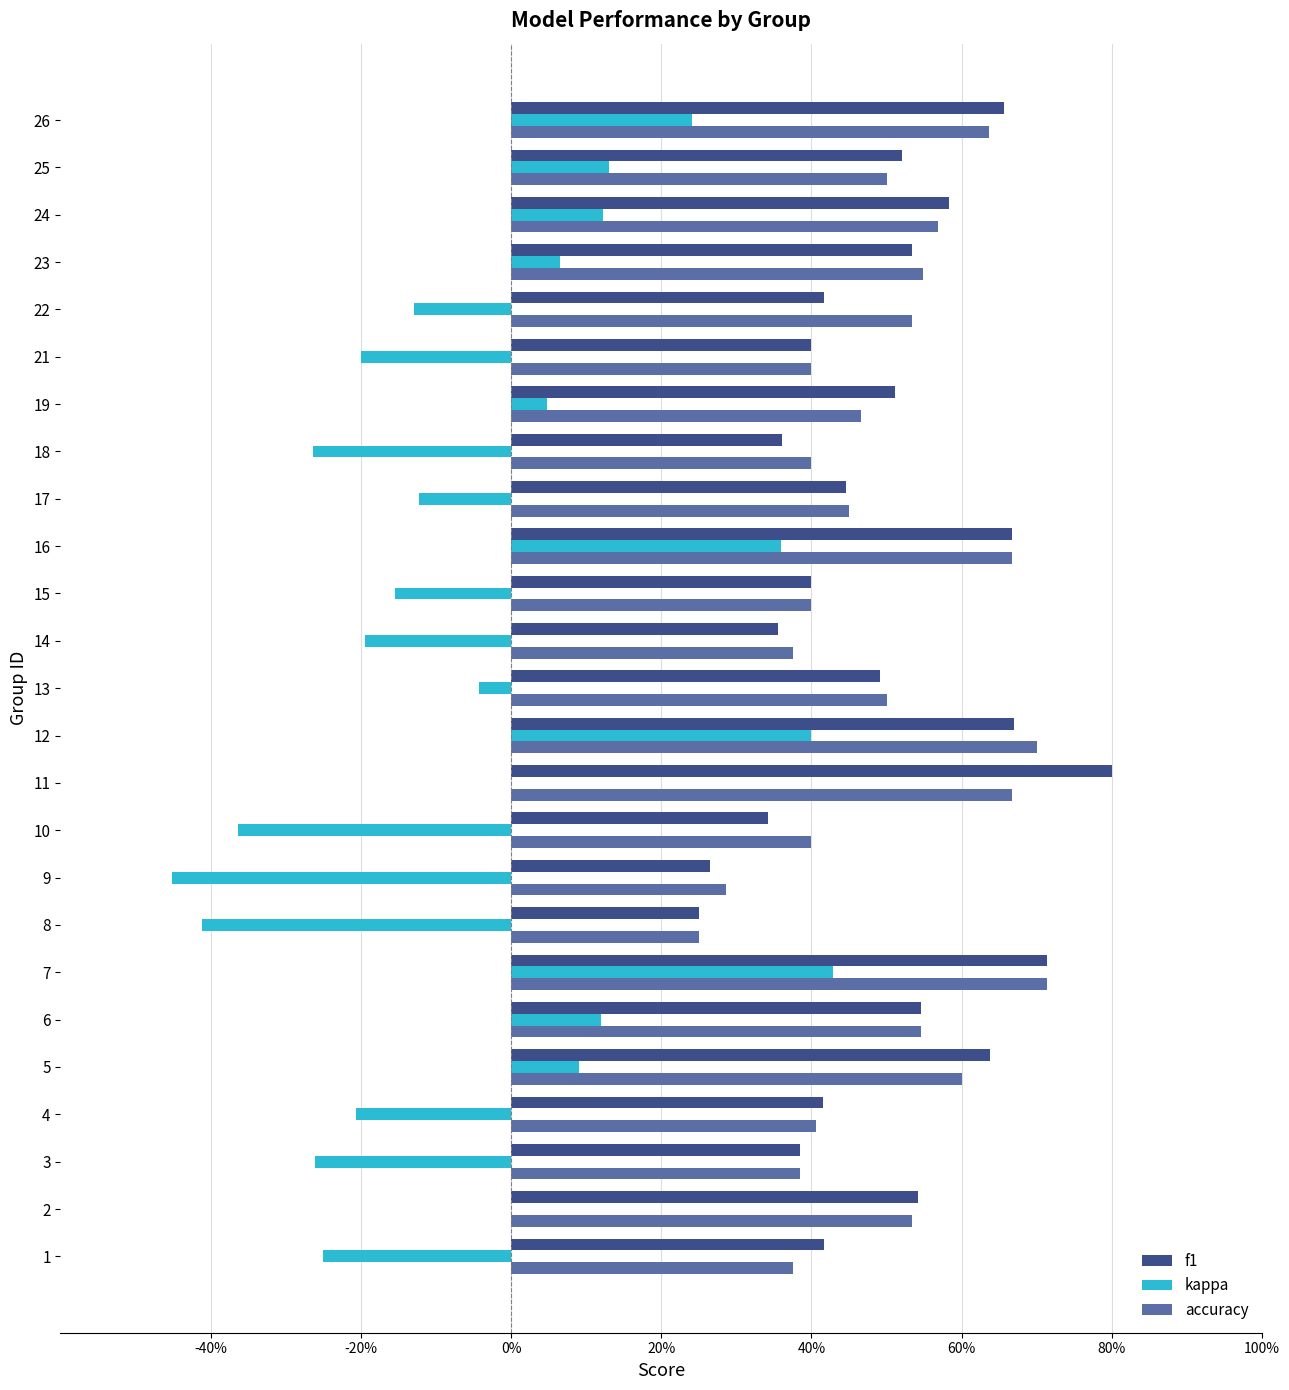

What are all the series names shown in the legend?

f1, kappa, accuracy